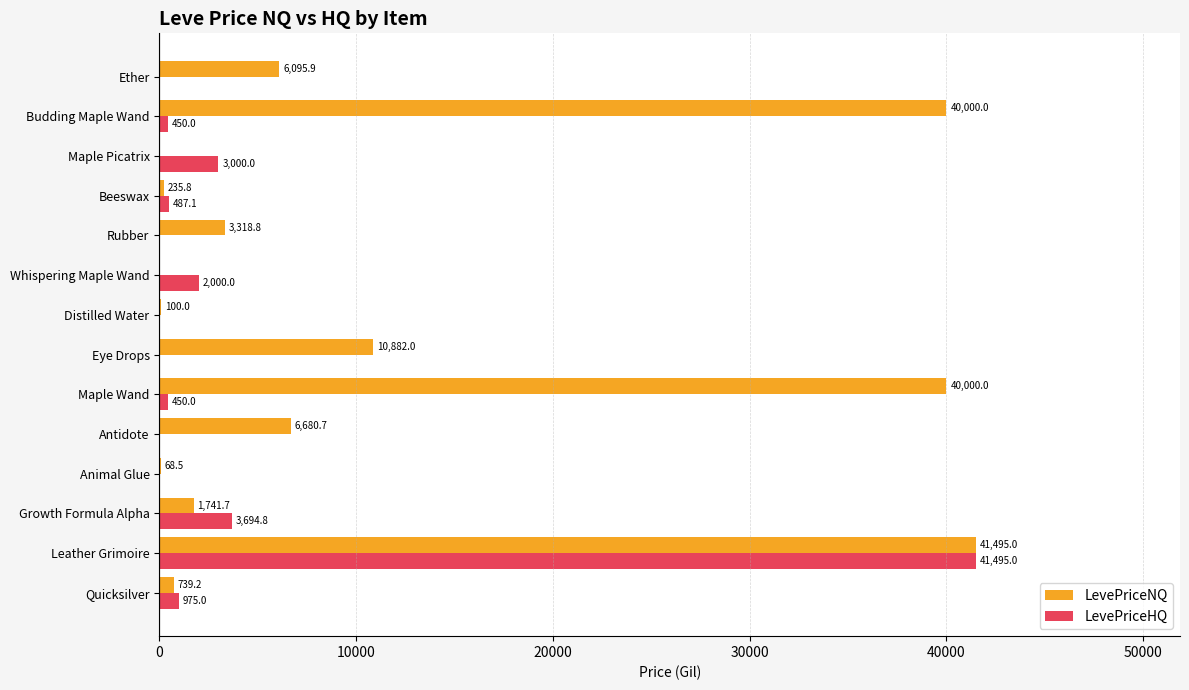

Where is LevePriceHQ nearest to the value 20747?

Growth Formula Alpha